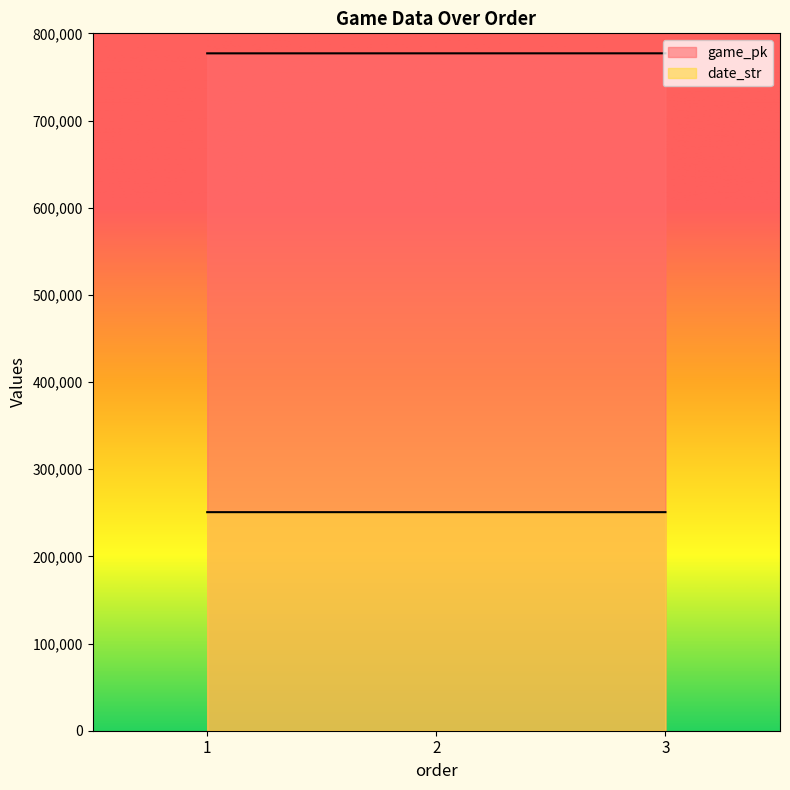

Reading right to left, extract all data points from this chart.

game_pk: 777069	777058	777041
date_str: 250721	250722	250723